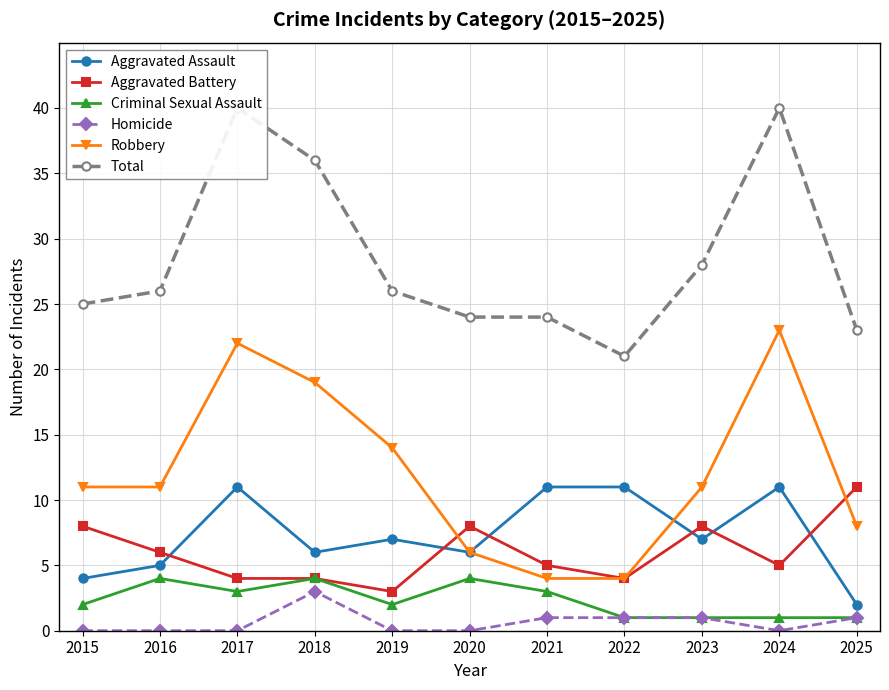

Which series has the largest total across all categories?

Total